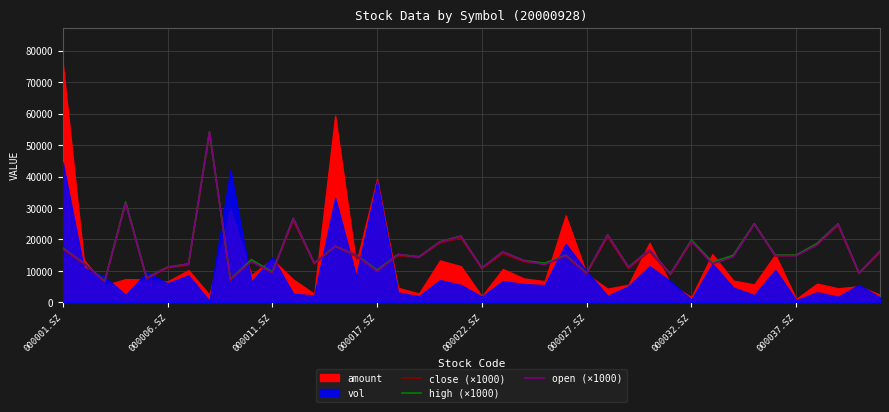

What is the maximum value for close (×1000)?

53970.0